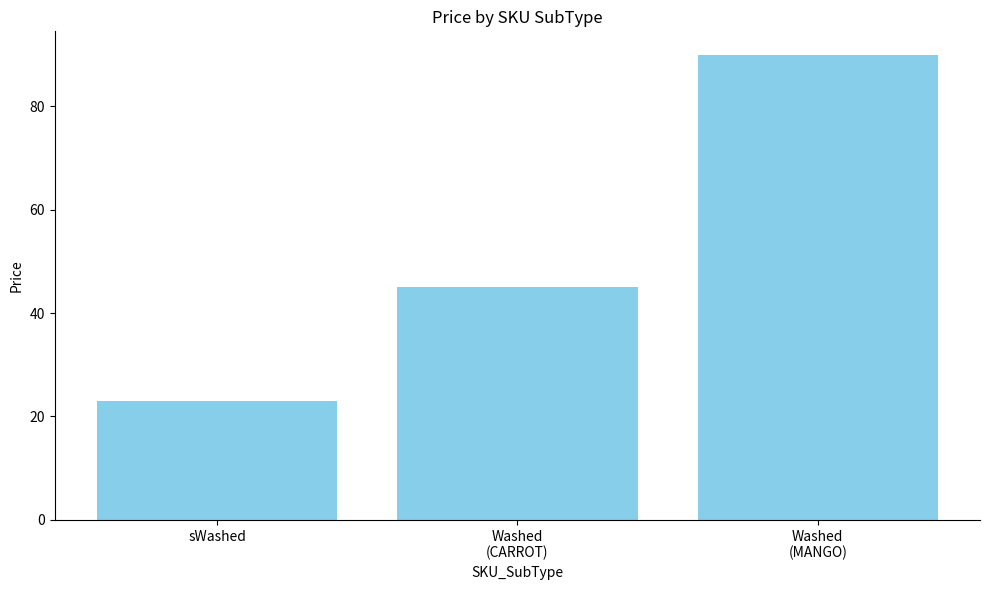

How many distinct data groups are displayed?

1